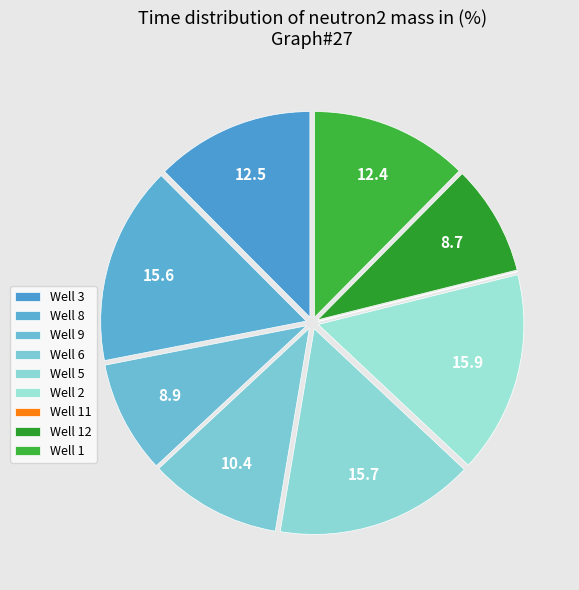

To the nearest percent, what portion does Well 12 represent?

9%